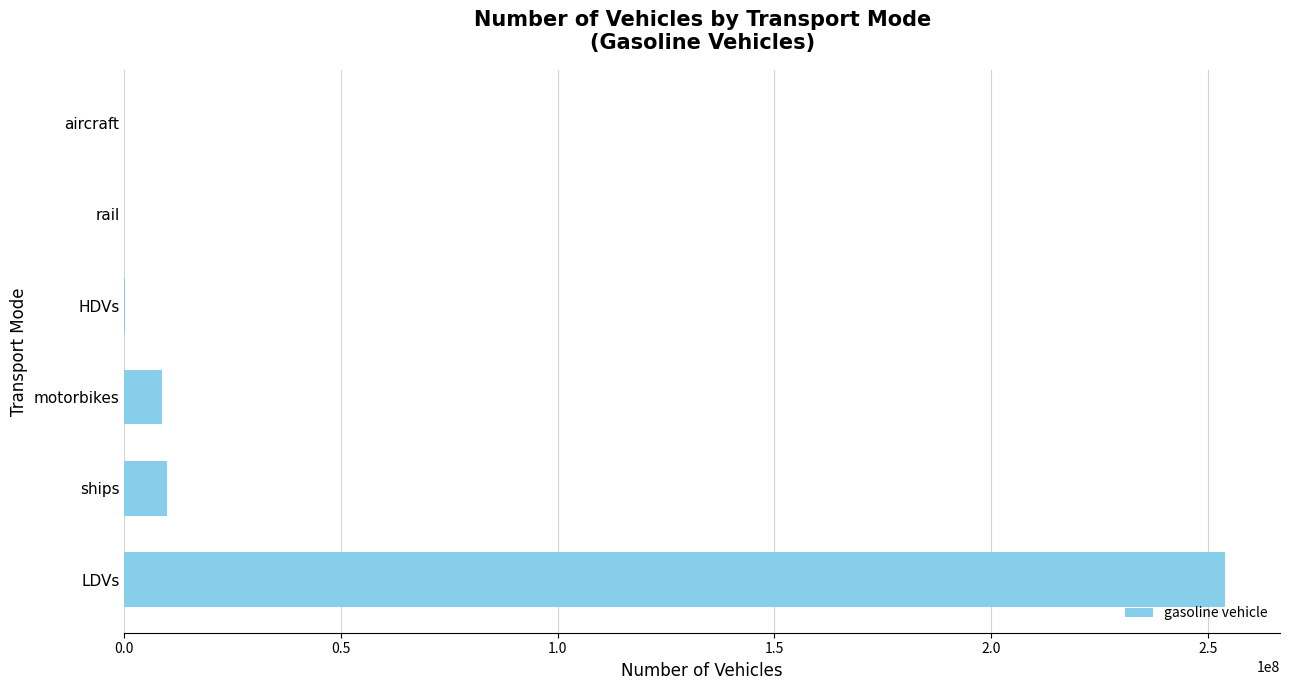

Is it true that the value at LDVs is 57196494.9?

False